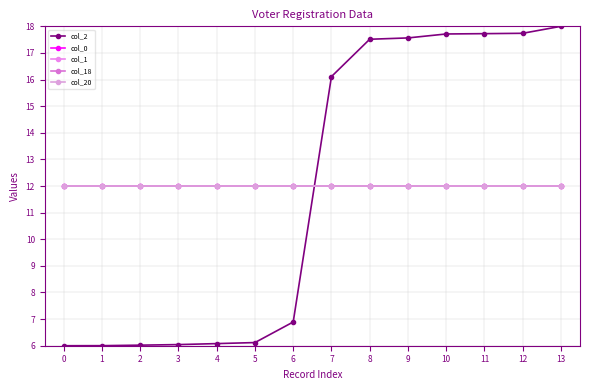

Does the chart display data point markers on the line(s)?

Yes